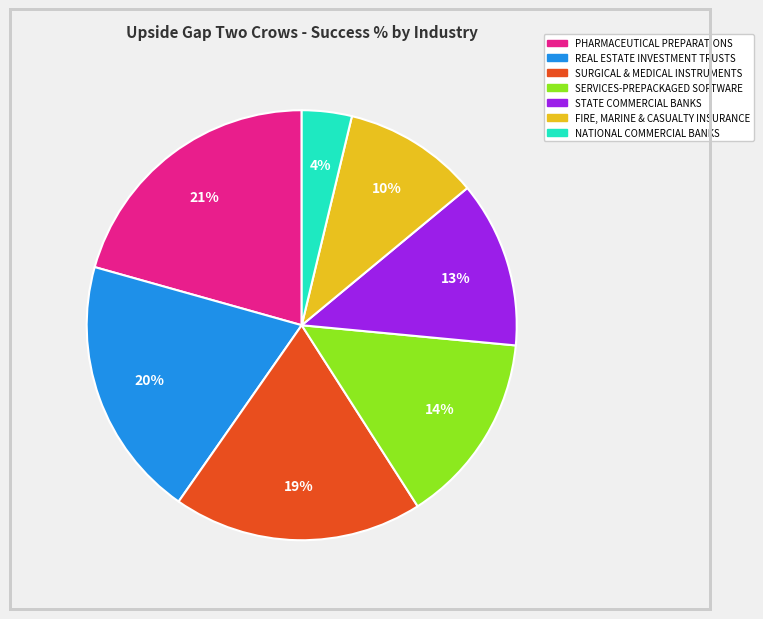

Count the number of slices in the pie.

7